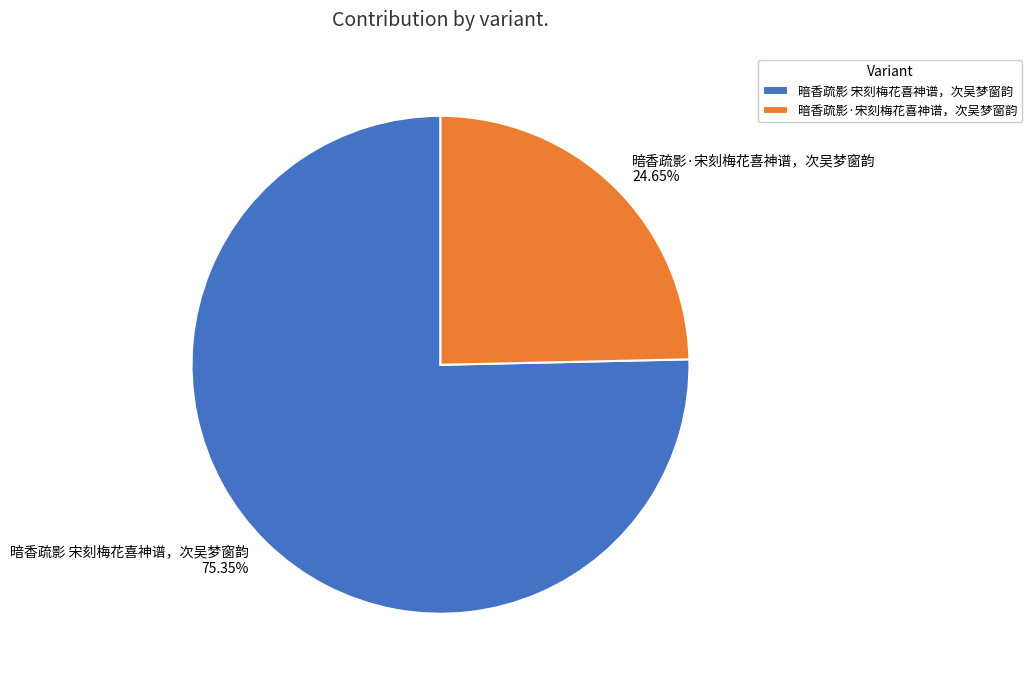

Which slice is the smallest?

暗香疏影·宋刻梅花喜神谱，次吴梦窗韵